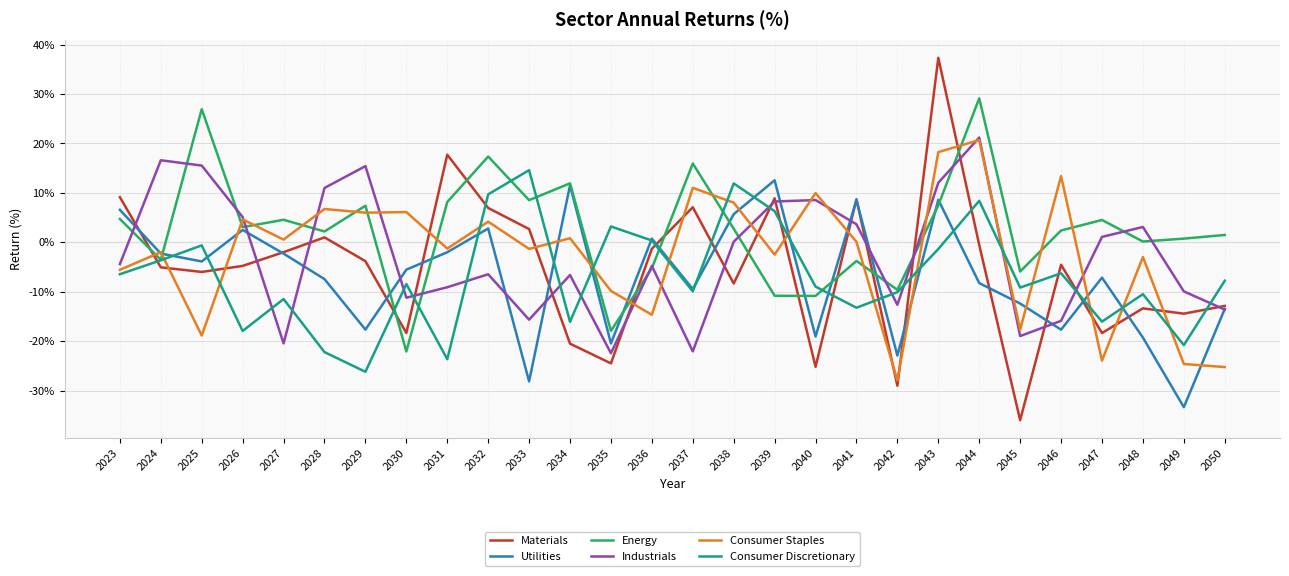

Which series has the largest total across all categories?

Energy